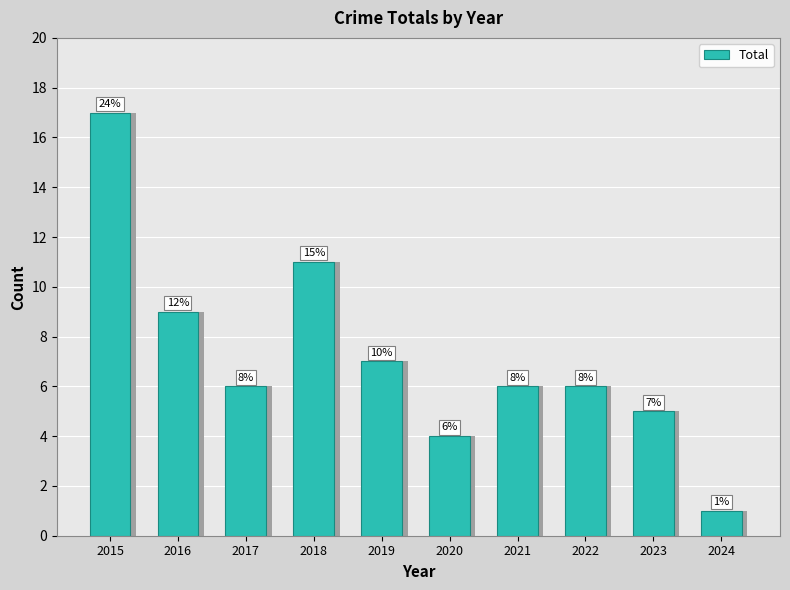

Reading left to right, transcribe all the data shown in this chart.

17	9	6	11	7	4	6	6	5	1